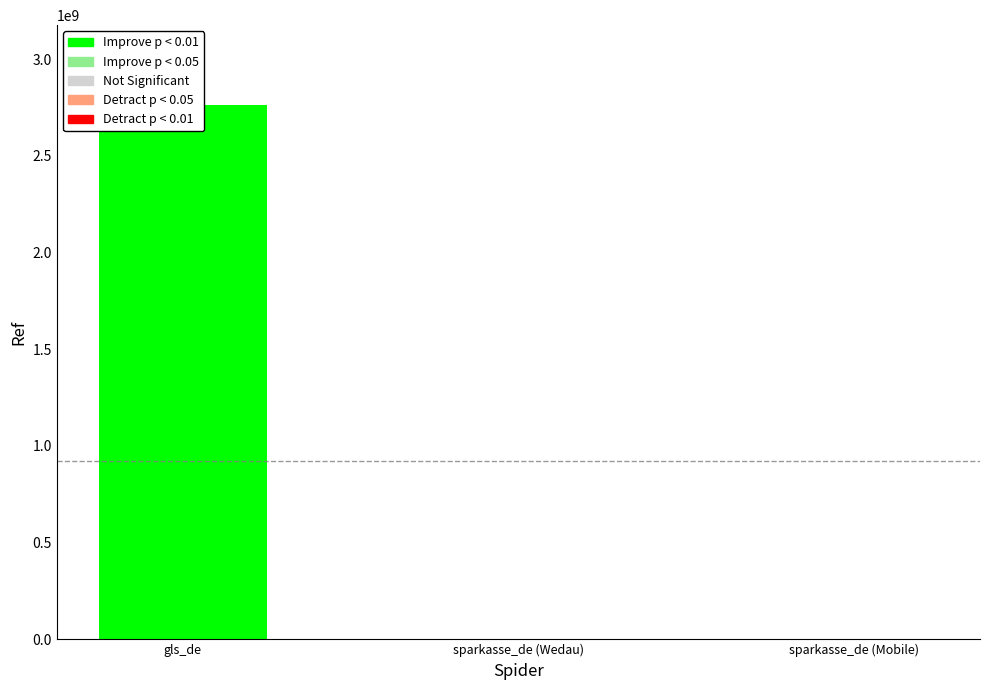

Approximately how many times larger is the value at sparkasse_de (Wedau) compared to sparkasse_de (Mobile)?

0.6